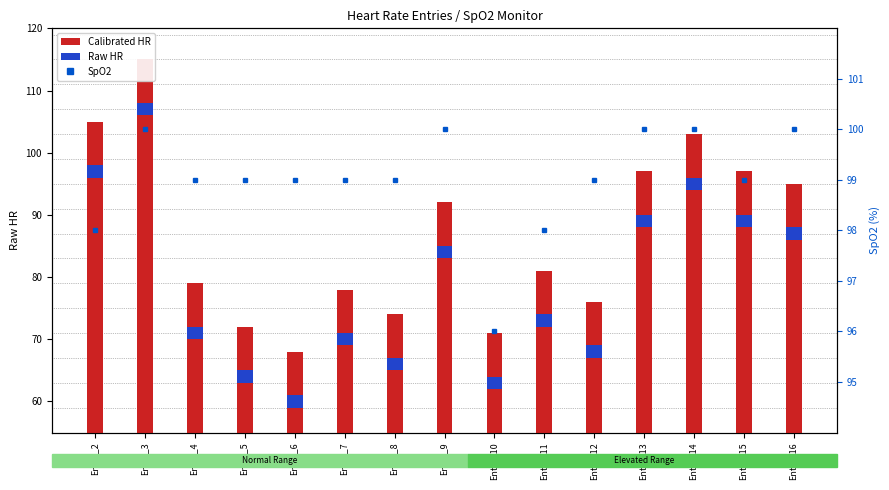

Which label corresponds to the largest value in the chart?

Entry_3